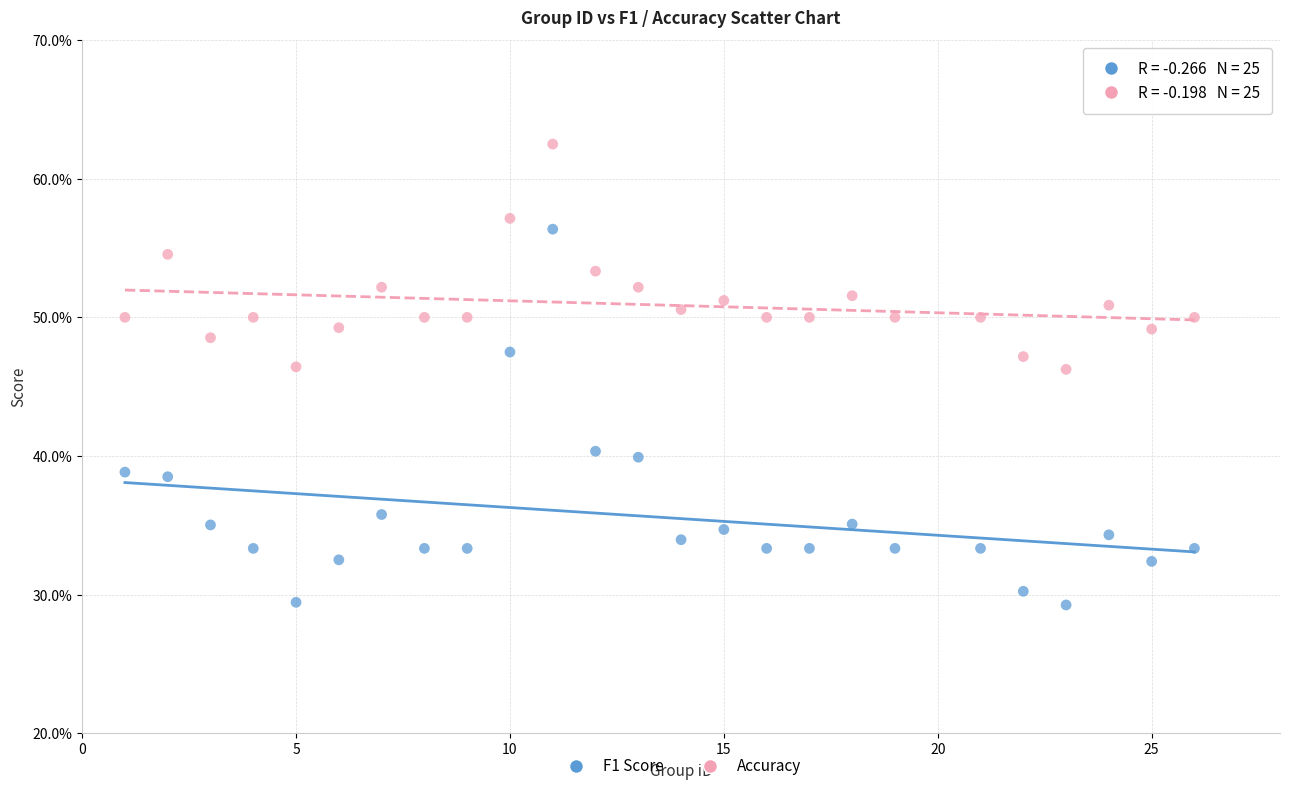

Which series contains the highest Y value?

Accuracy